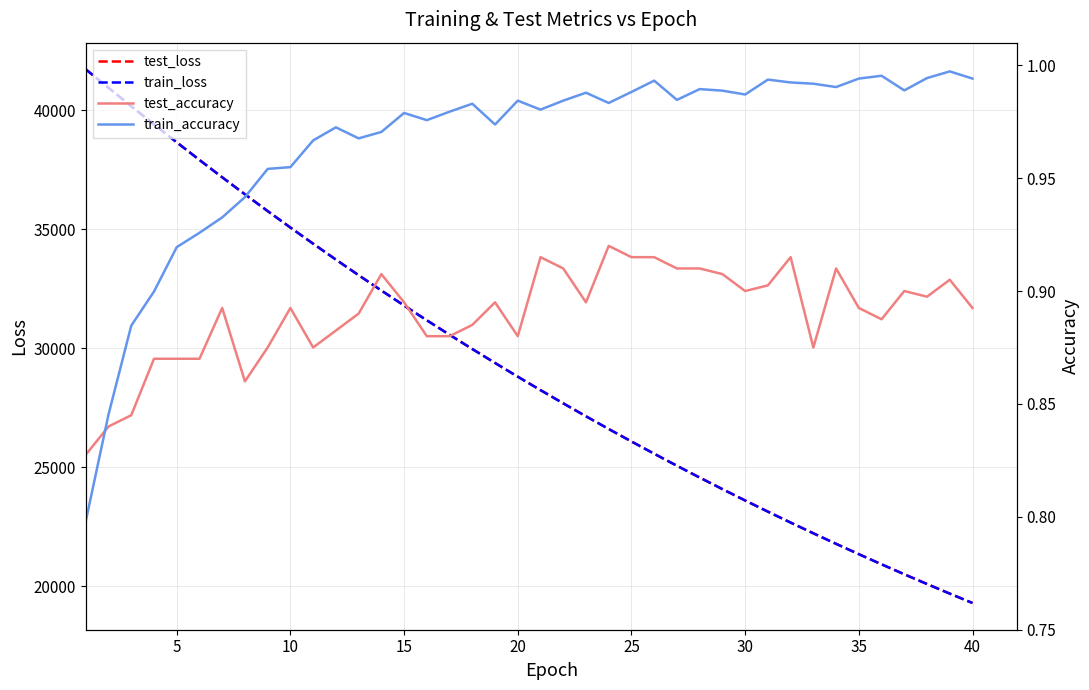

What is the lowest value of the train_loss series?

19301.8